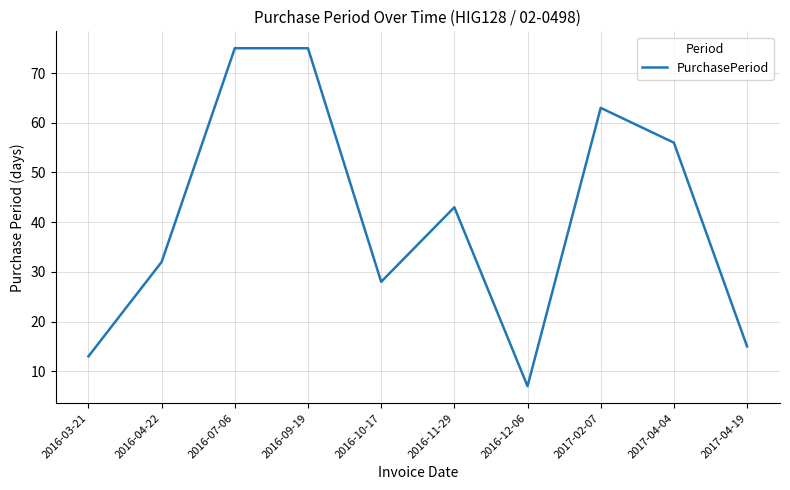

Which has a higher value, 2016-12-06 or 2017-02-07?

2017-02-07